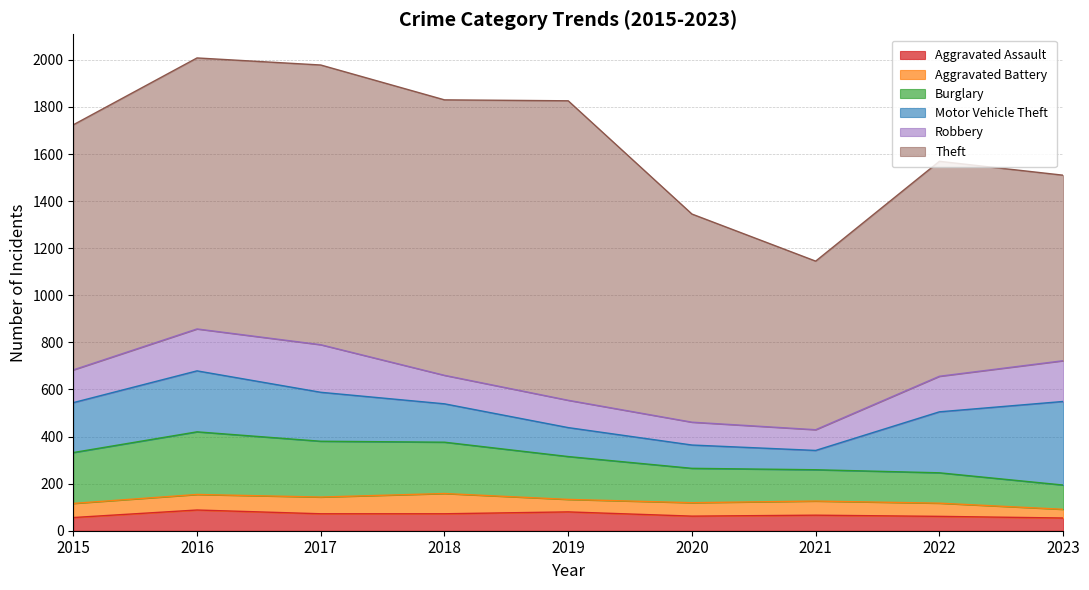

Is it true that Motor Vehicle Theft equals 74 at 2016?

False